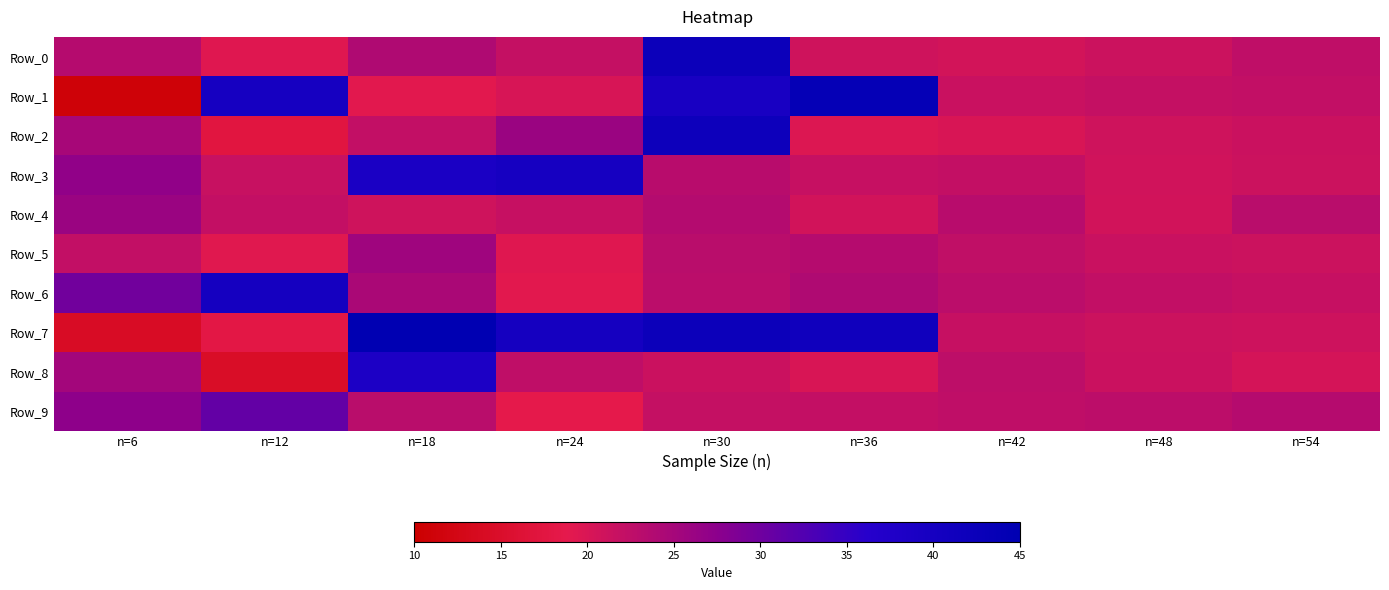

Reading right to left, transcribe all the data shown in this chart.

Row_0: n=54=22.5	n=48=21.3	n=42=20.6	n=36=21.0	n=30=42.1	n=24=22.0	n=18=24.0	n=12=19.3	n=6=23.4
Row_1: n=54=22.3	n=48=22.0	n=42=21.5	n=36=43.6	n=30=39.3	n=24=20.2	n=18=19.1	n=12=39.7	n=6=11.0
Row_2: n=54=21.4	n=48=21.0	n=42=20.0	n=36=19.6	n=30=41.8	n=24=26.0	n=18=22.3	n=12=17.5	n=6=24.9
Row_3: n=54=21.3	n=48=20.8	n=42=22.0	n=36=21.8	n=30=23.2	n=24=39.9	n=18=38.9	n=12=21.6	n=6=27.0
Row_4: n=54=23.0	n=48=20.7	n=42=23.1	n=36=20.8	n=30=23.7	n=24=21.8	n=18=21.1	n=12=22.1	n=6=26.0
Row_5: n=54=21.2	n=48=21.6	n=42=22.4	n=36=23.4	n=30=23.0	n=24=19.3	n=18=25.6	n=12=19.2	n=6=22.3
Row_6: n=54=21.8	n=48=22.3	n=42=22.9	n=36=24.1	n=30=22.9	n=24=19.1	n=18=24.5	n=12=40.2	n=6=29.7
Row_7: n=54=21.1	n=48=21.3	n=42=21.8	n=36=41.2	n=30=42.0	n=24=40.1	n=18=44.8	n=12=18.1	n=6=14.3
Row_8: n=54=20.5	n=48=21.4	n=42=22.6	n=36=20.1	n=30=21.4	n=24=22.5	n=18=38.4	n=12=14.6	n=6=25.3
Row_9: n=54=23.4	n=48=22.8	n=42=22.5	n=36=22.1	n=30=21.9	n=24=18.6	n=18=23.0	n=12=30.9	n=6=27.3